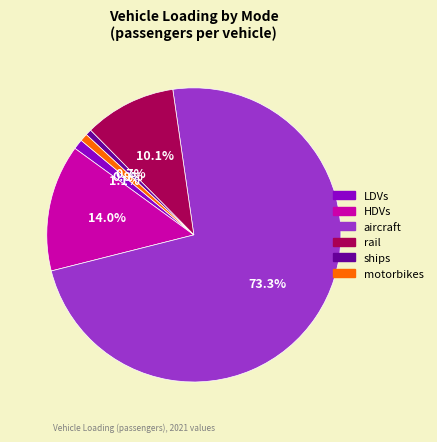

How many slices are in this pie chart?

6